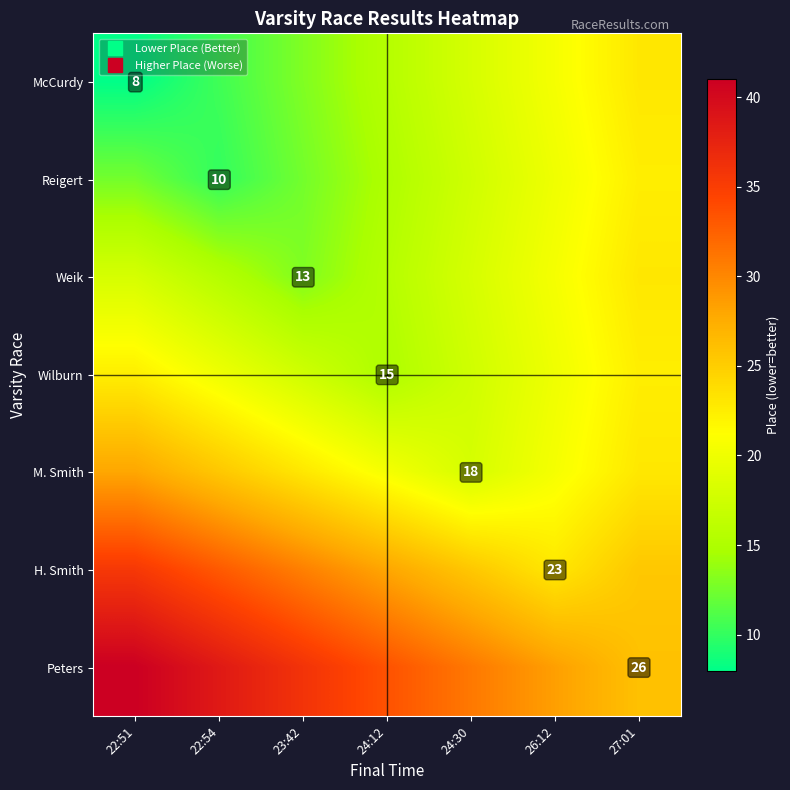

The value of Weik at 22:54 is 15.5. True or false?

True